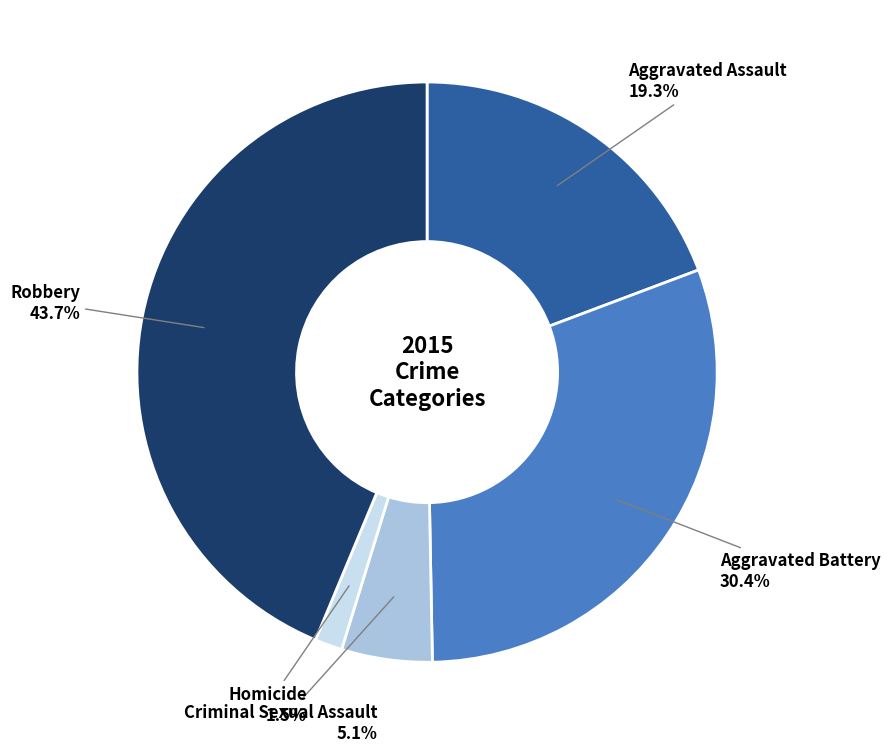

Is there a majority slice in this chart?

No